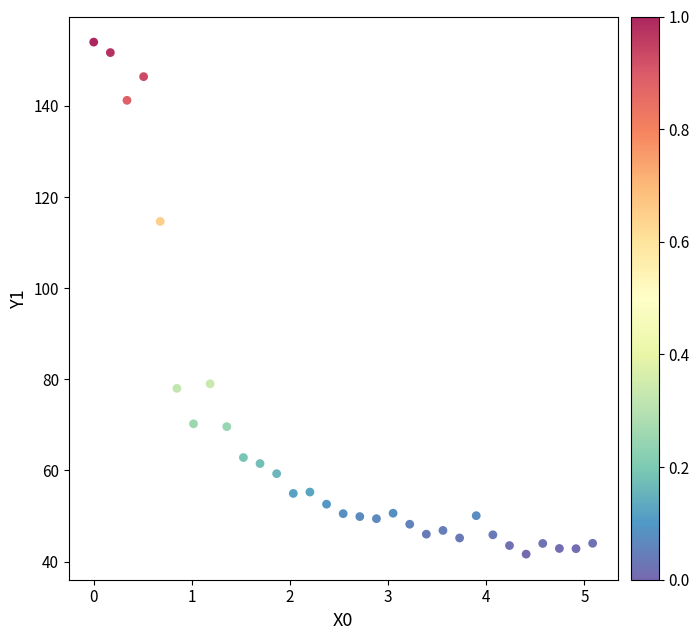

What is the range of X values (max minus min)?

5.1